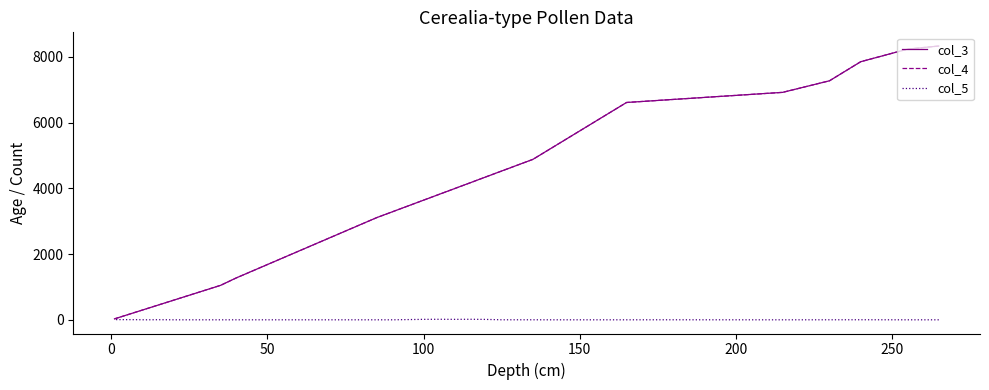

What is the minimum value for col_4?

30